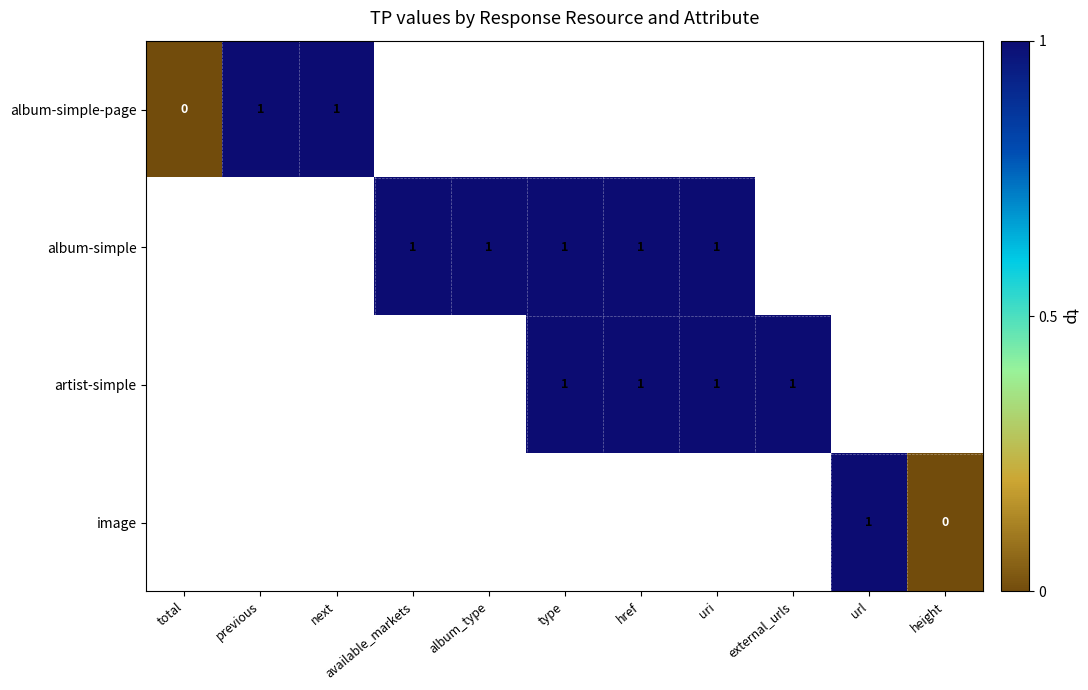

At which category does the chart reach its minimum across all series?

total